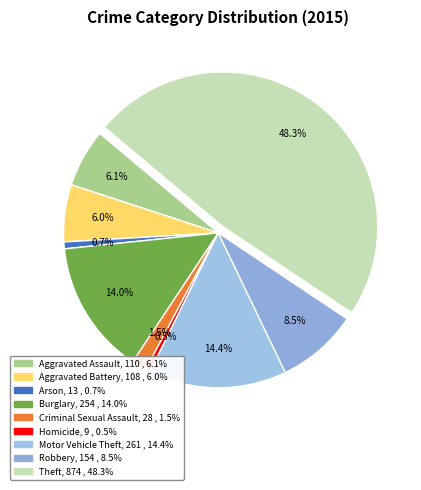

Does Robbery account for over 50% of the chart?

No